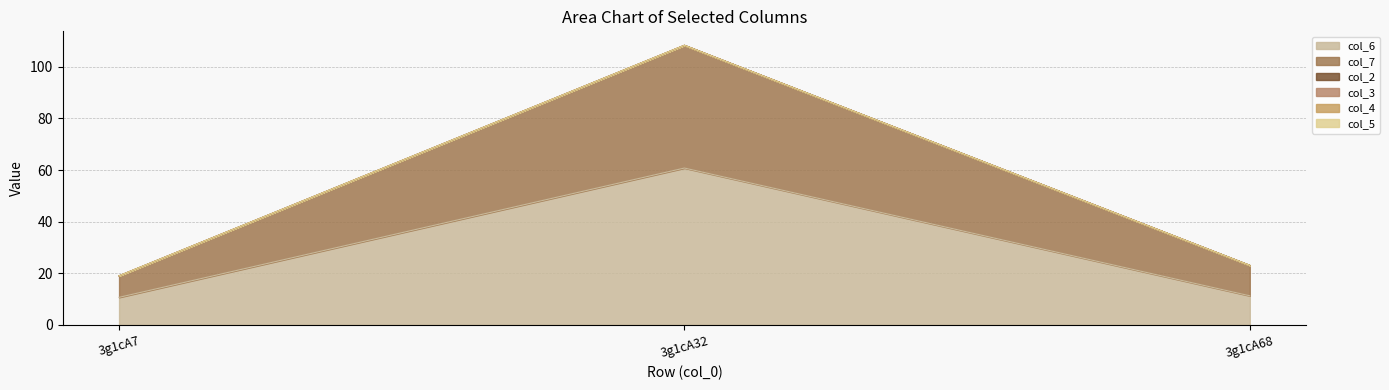

At which label is col_5 closest to 0?

3g1cA7